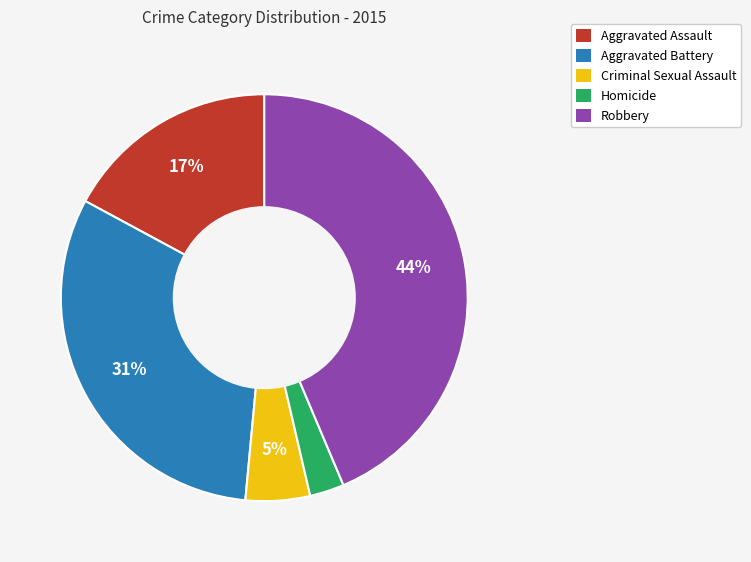

Which slice is the largest?

Robbery